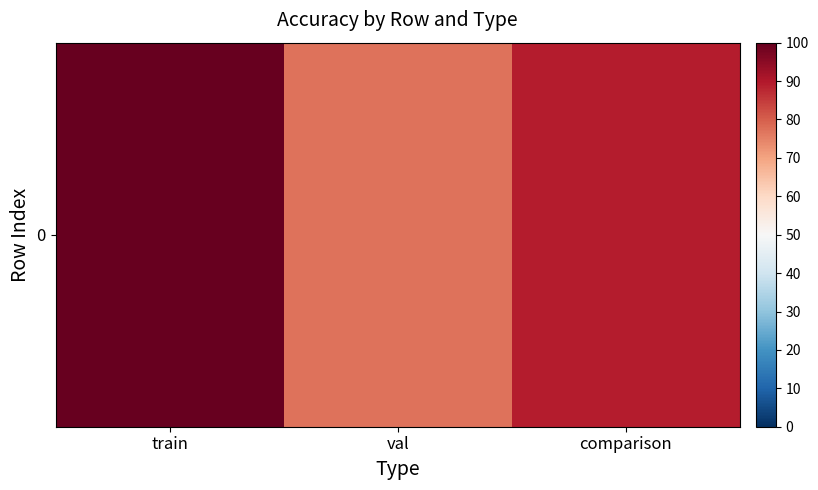

Reading left to right, extract all data points from this chart.

train=100.0	val=77.1	comparison=89.4